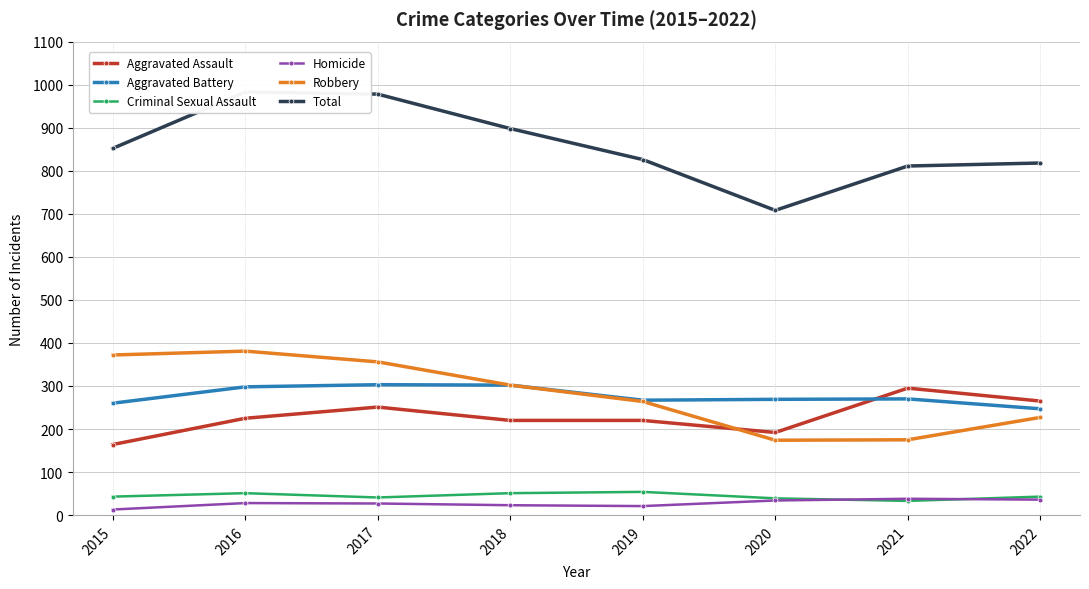

List the series in order of their peak value, highest first.

Total, Robbery, Aggravated Battery, Aggravated Assault, Criminal Sexual Assault, Homicide